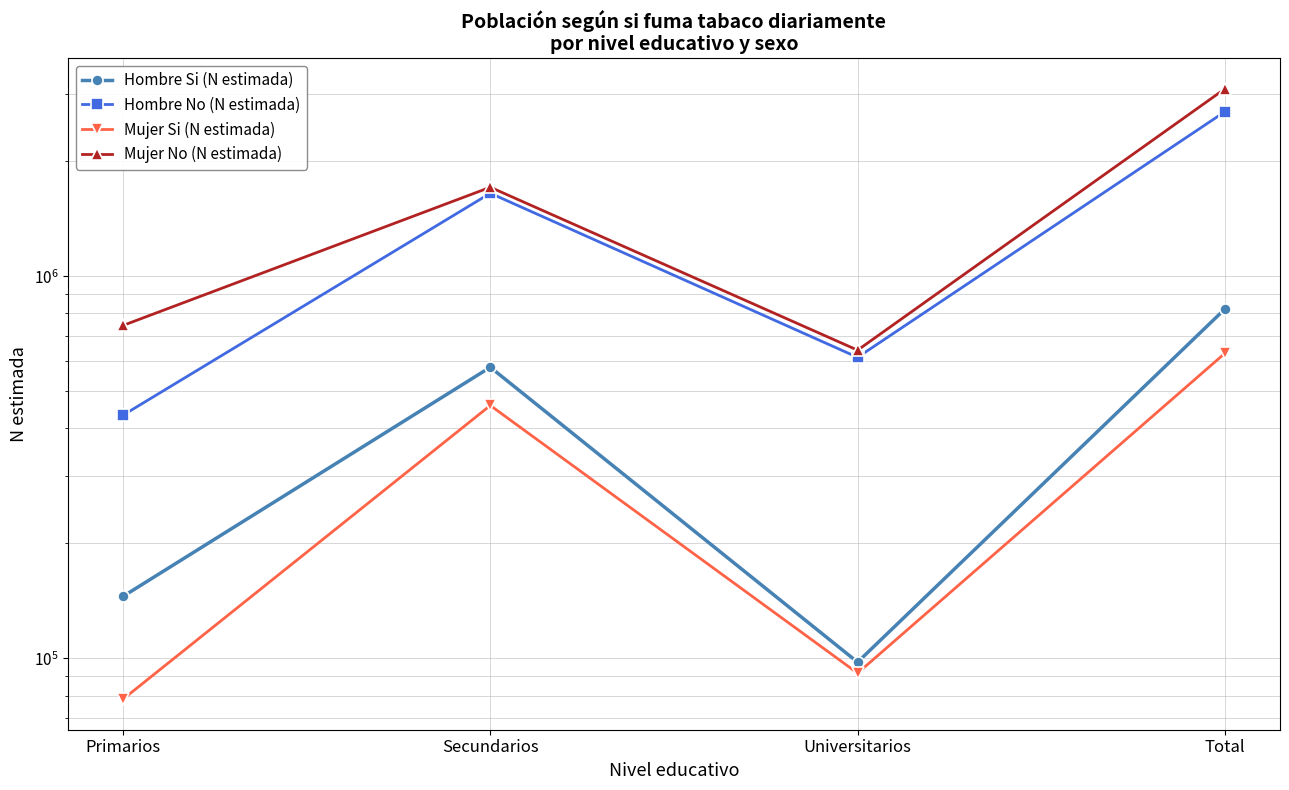

Reading left to right, list all the values displayed in this chart.

Hombre Si (N estimada): 145352	578238	97803	821392
Hombre No (N estimada): 433177	1650105	613784	2697067
Mujer Si (N estimada): 78237	459324	91530	629091
Mujer No (N estimada): 743801	1710660	640884	3095344